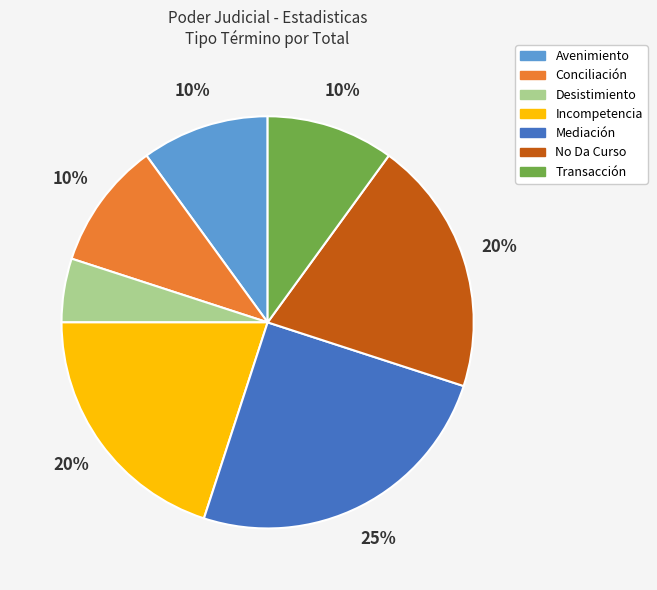

To the nearest percent, what percentage of the pie is Desistimiento?

5%